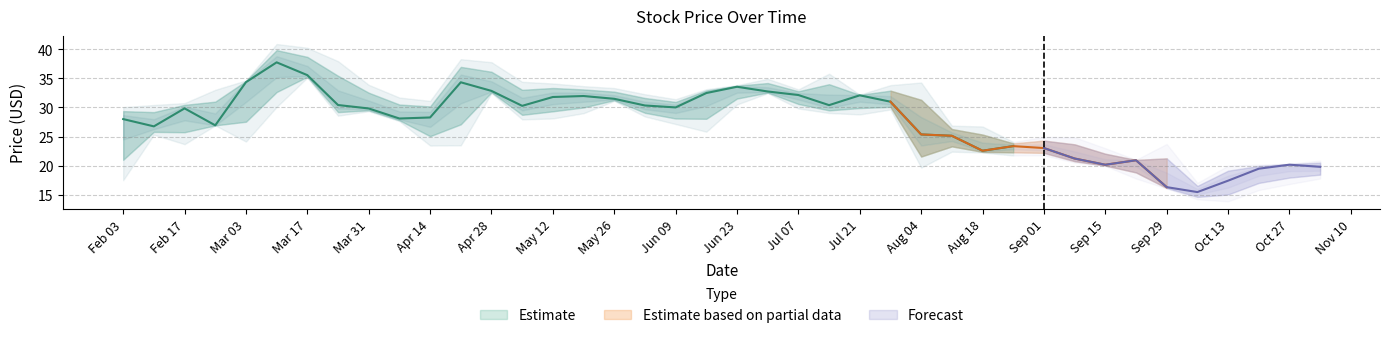

At which category is the sum across all series the highest?

2014-03-10